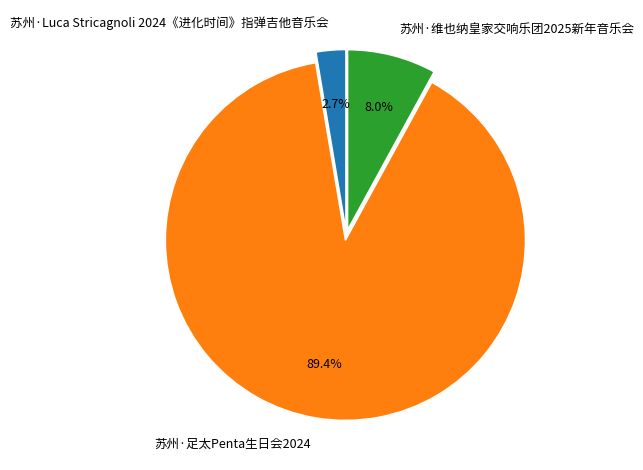

Count the number of slices in the pie.

3